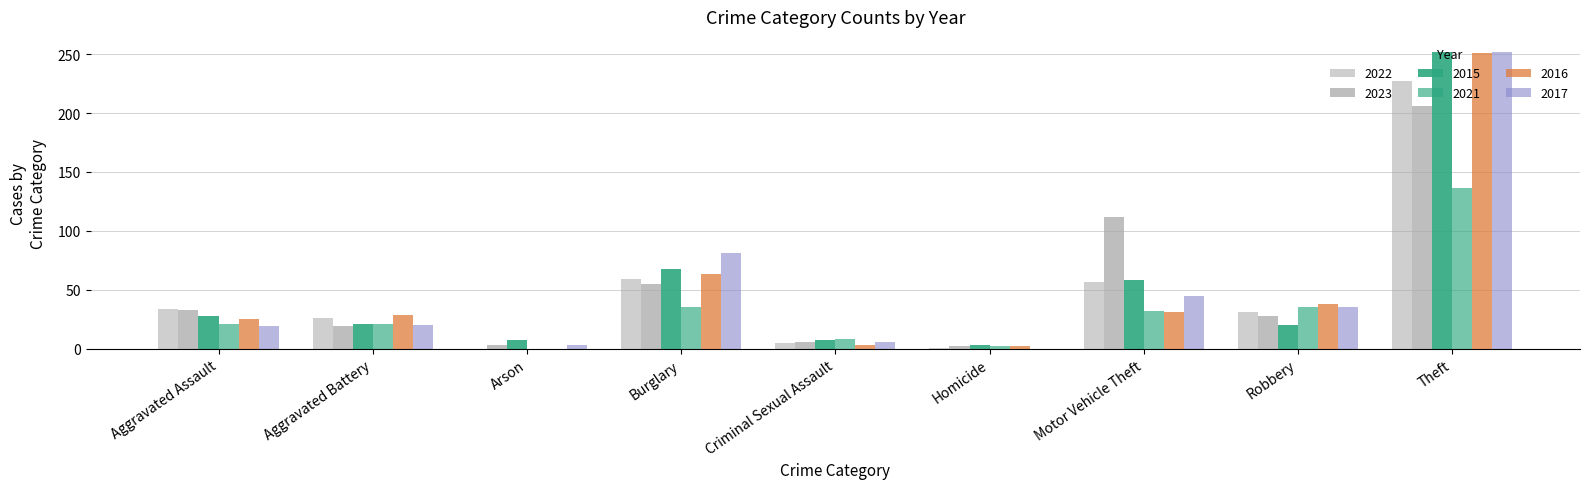

List the labels in order of 2017 value, smallest first.

Homicide, Arson, Criminal Sexual Assault, Aggravated Assault, Aggravated Battery, Robbery, Motor Vehicle Theft, Burglary, Theft